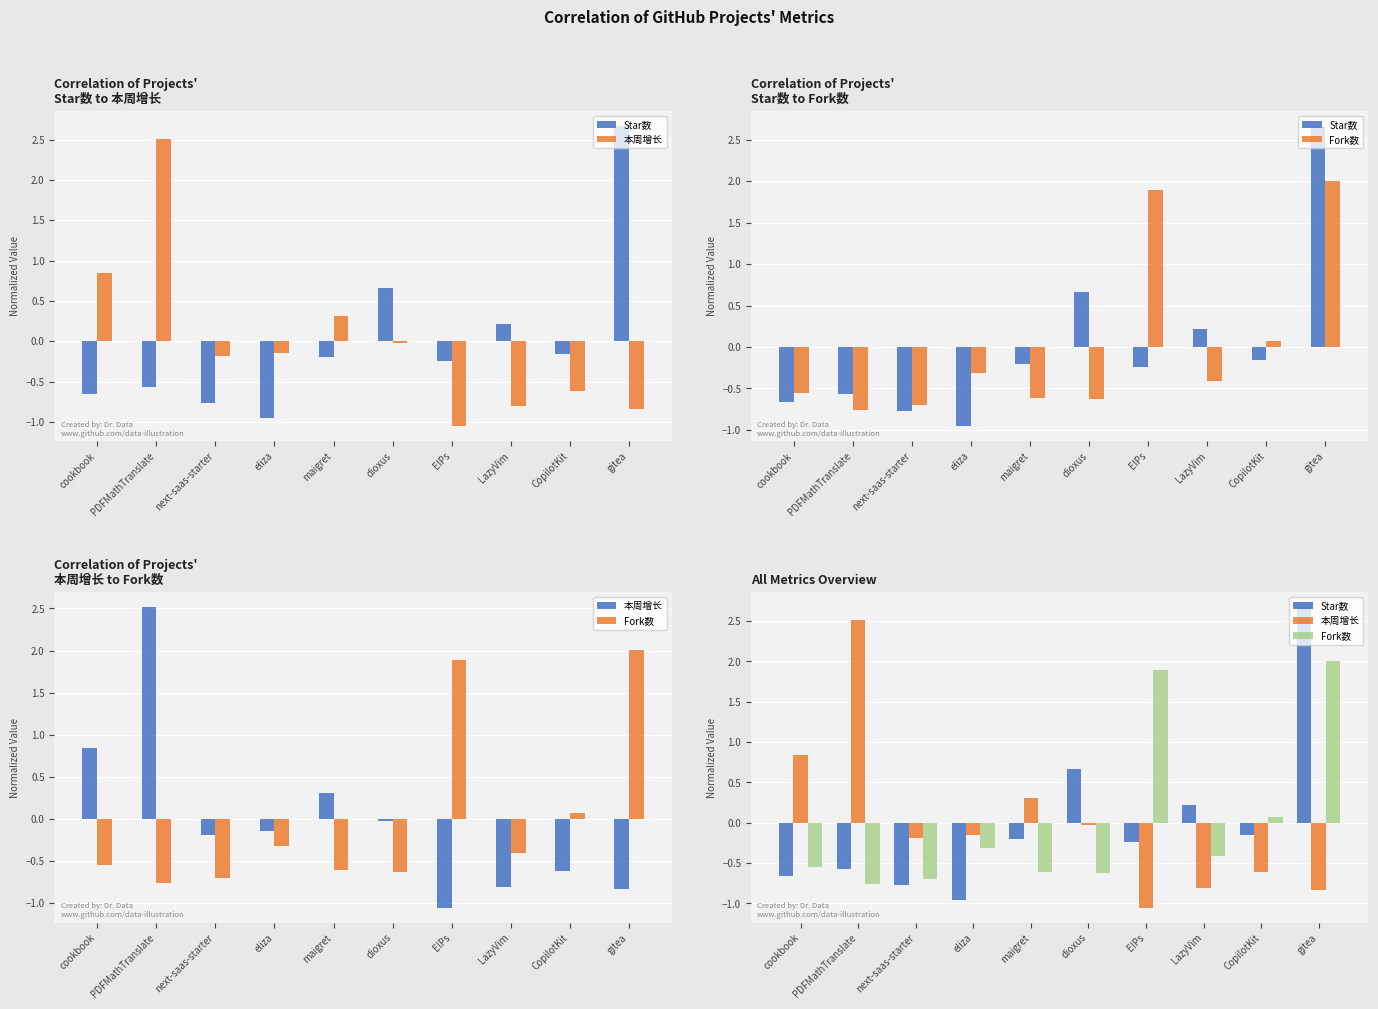

What is the difference between the 本周增长 values at EIPs and CopilotKit?

0.4